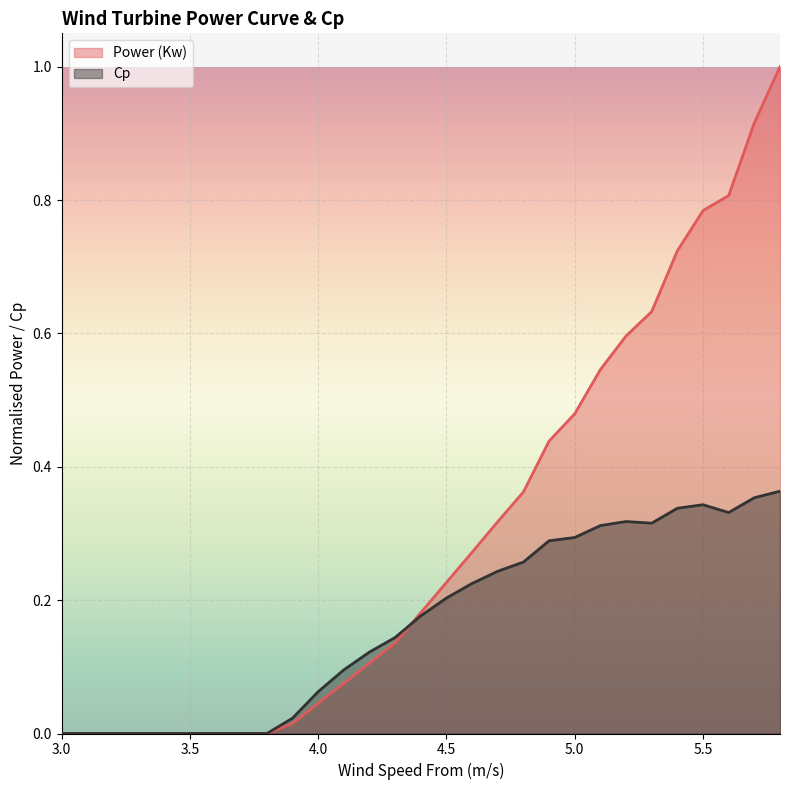

Which series has the largest total across all categories?

Power (Kw)